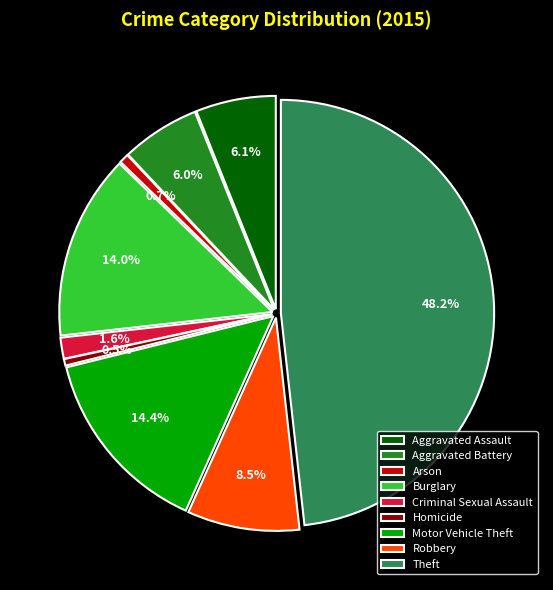

To the nearest percent, what is the average slice percentage?

11%